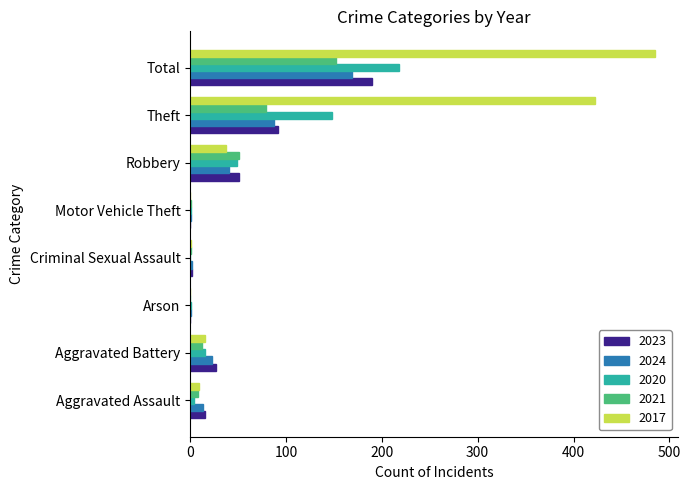

True or false: 2020 has a value of 218 at Total.

True